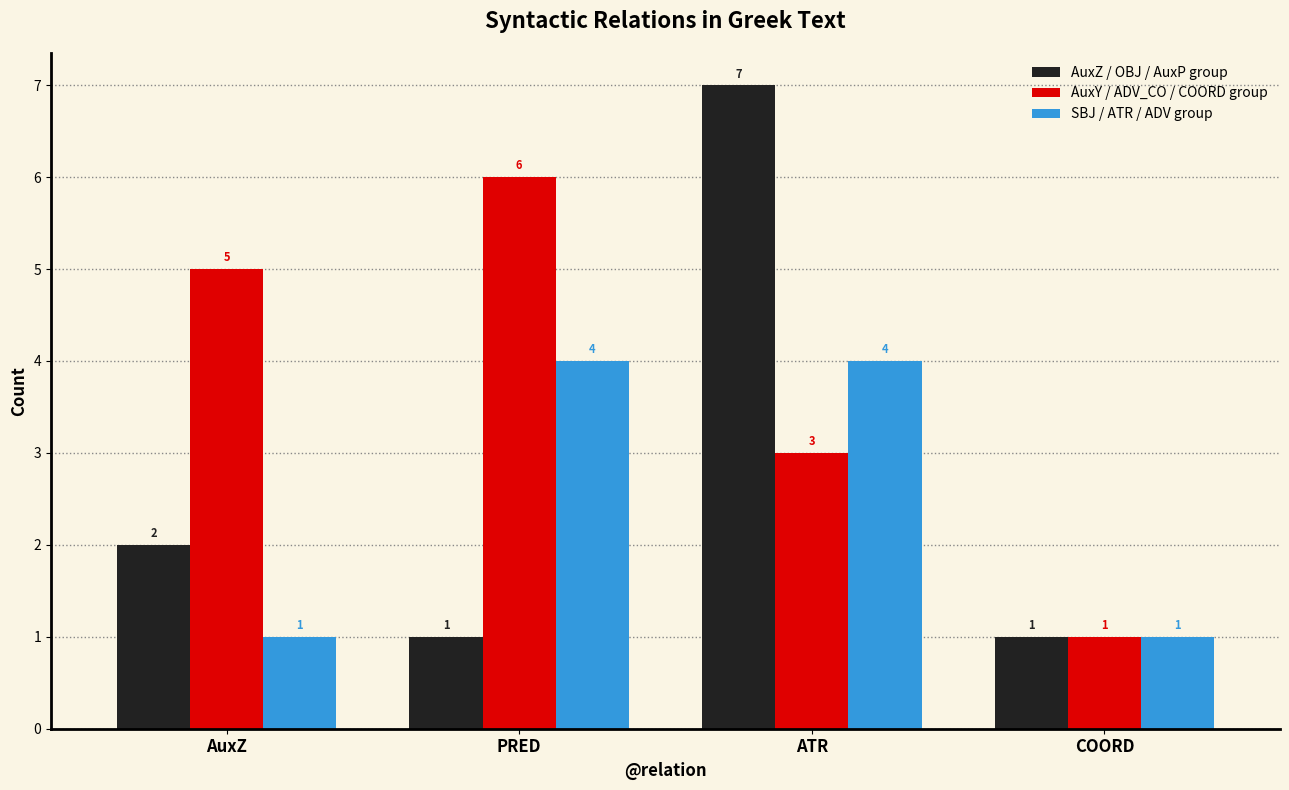

Reading left to right, what are all the values shown in this chart?

AuxZ / OBJ / AuxP group: 2	1	7	1
AuxY / ADV_CO / COORD group: 5	6	3	1
SBJ / ATR / ADV group: 1	4	4	1